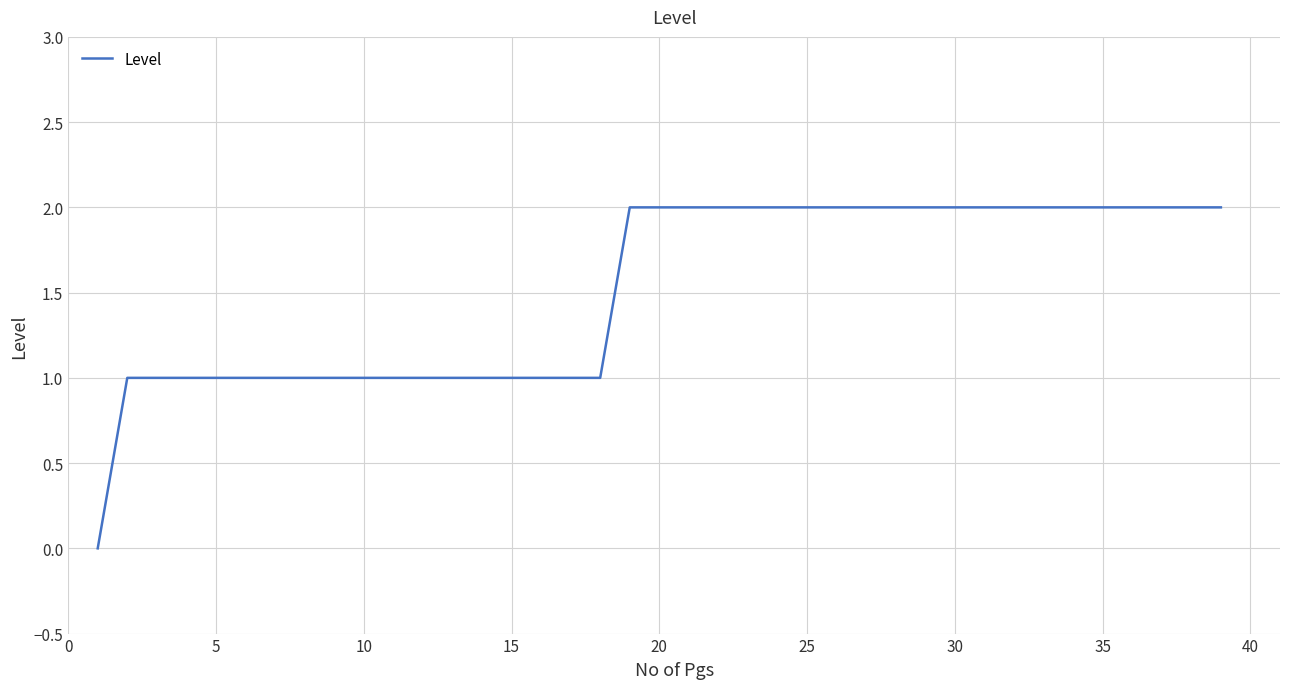

How many categories are shown in the chart?

39